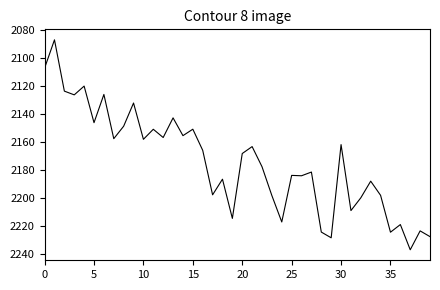

What is the label of the 24th point from the right?

16